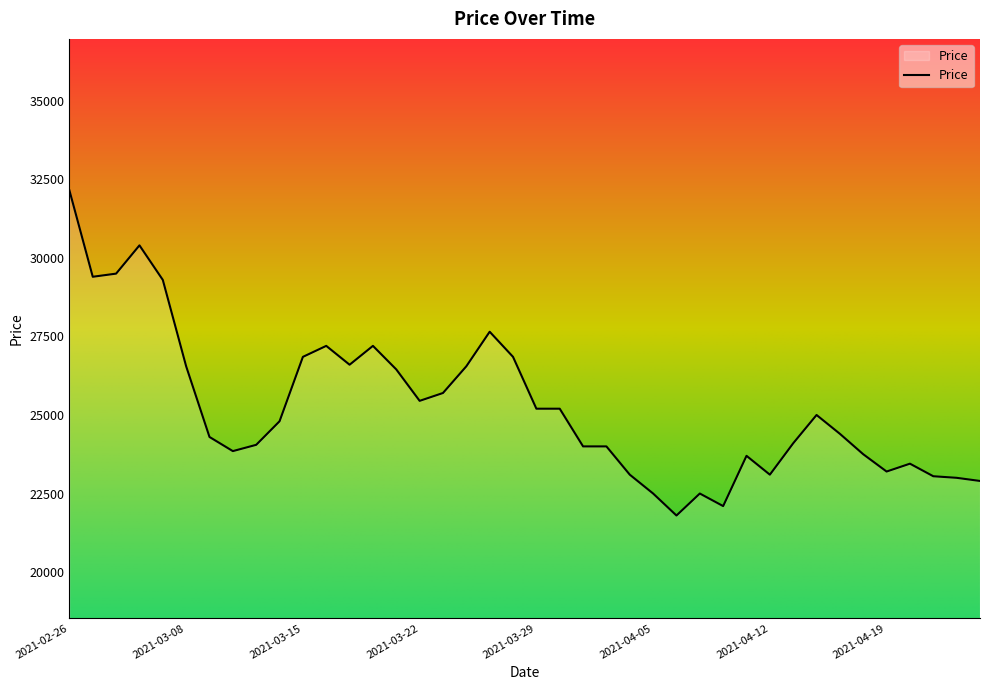

What is the greatest value displayed?

32150